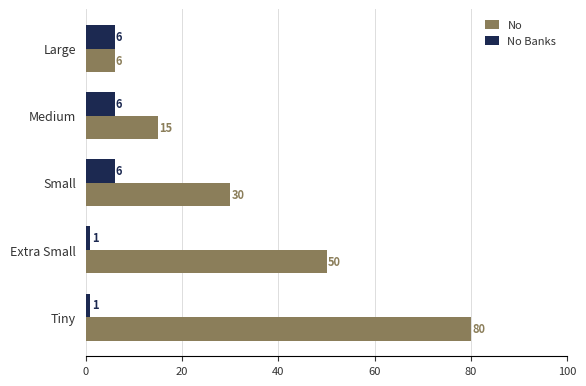

Rank the categories by No value from highest to lowest.

Tiny, Extra Small, Small, Medium, Large